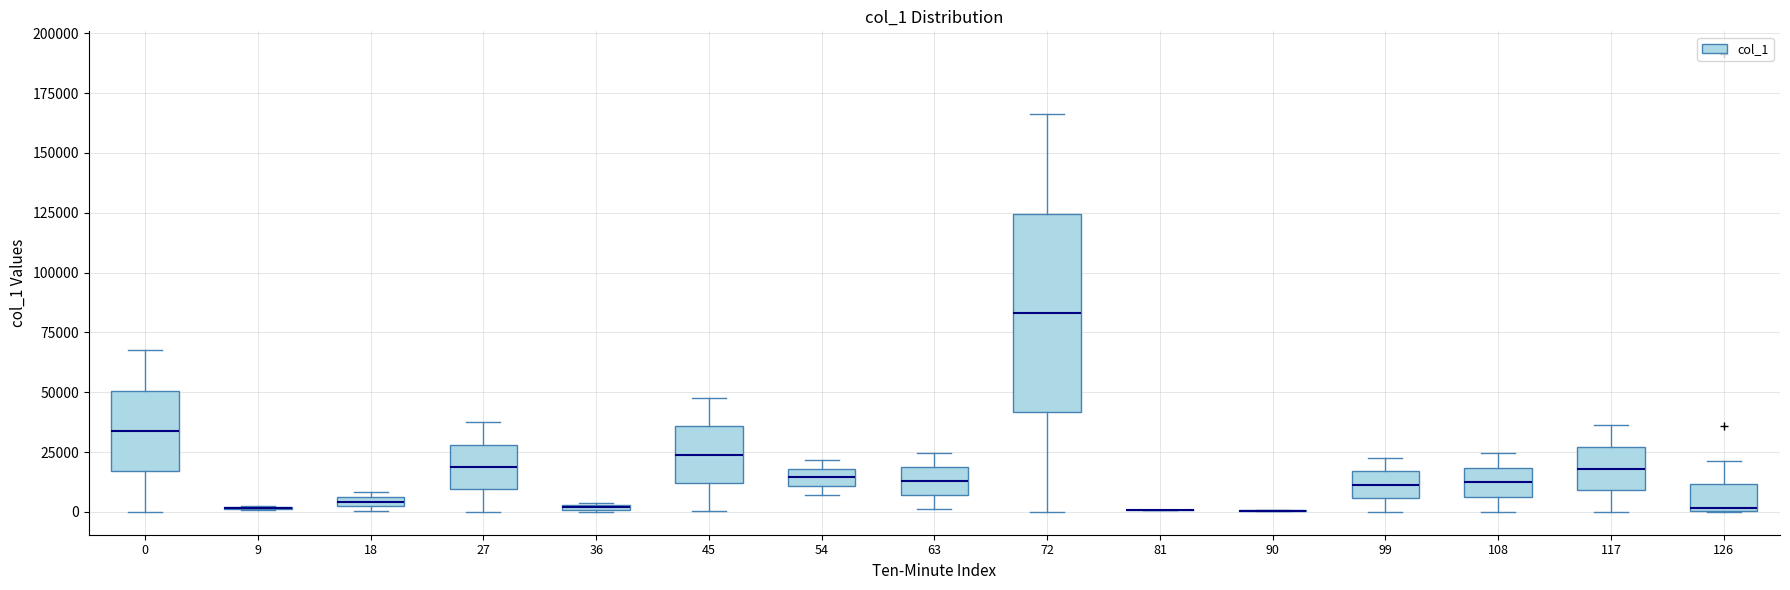

Where does the upper whisker of the box at x = 27 end on the y-axis? The values are not printed on the chart, so give them approximately, as read against the axis.

35000